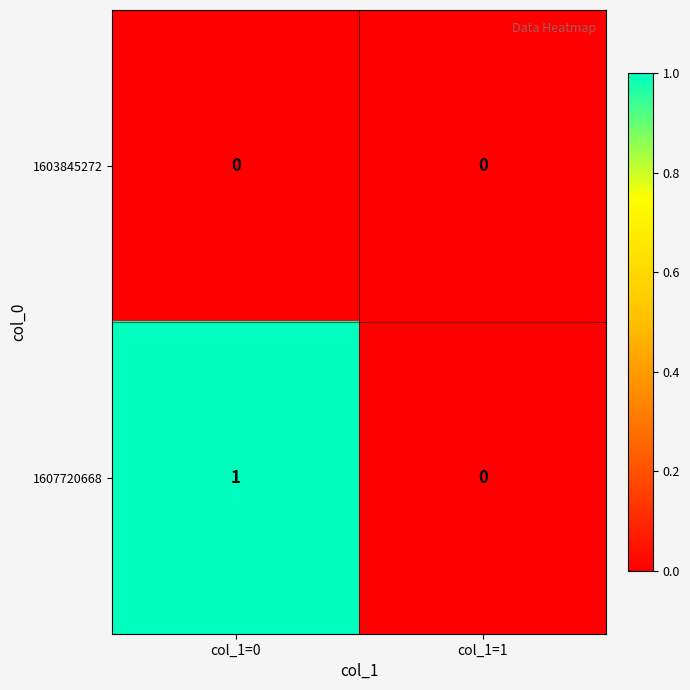

Reading left to right, extract all data points from this chart.

1603845272: 0	0
1607720668: 1	0